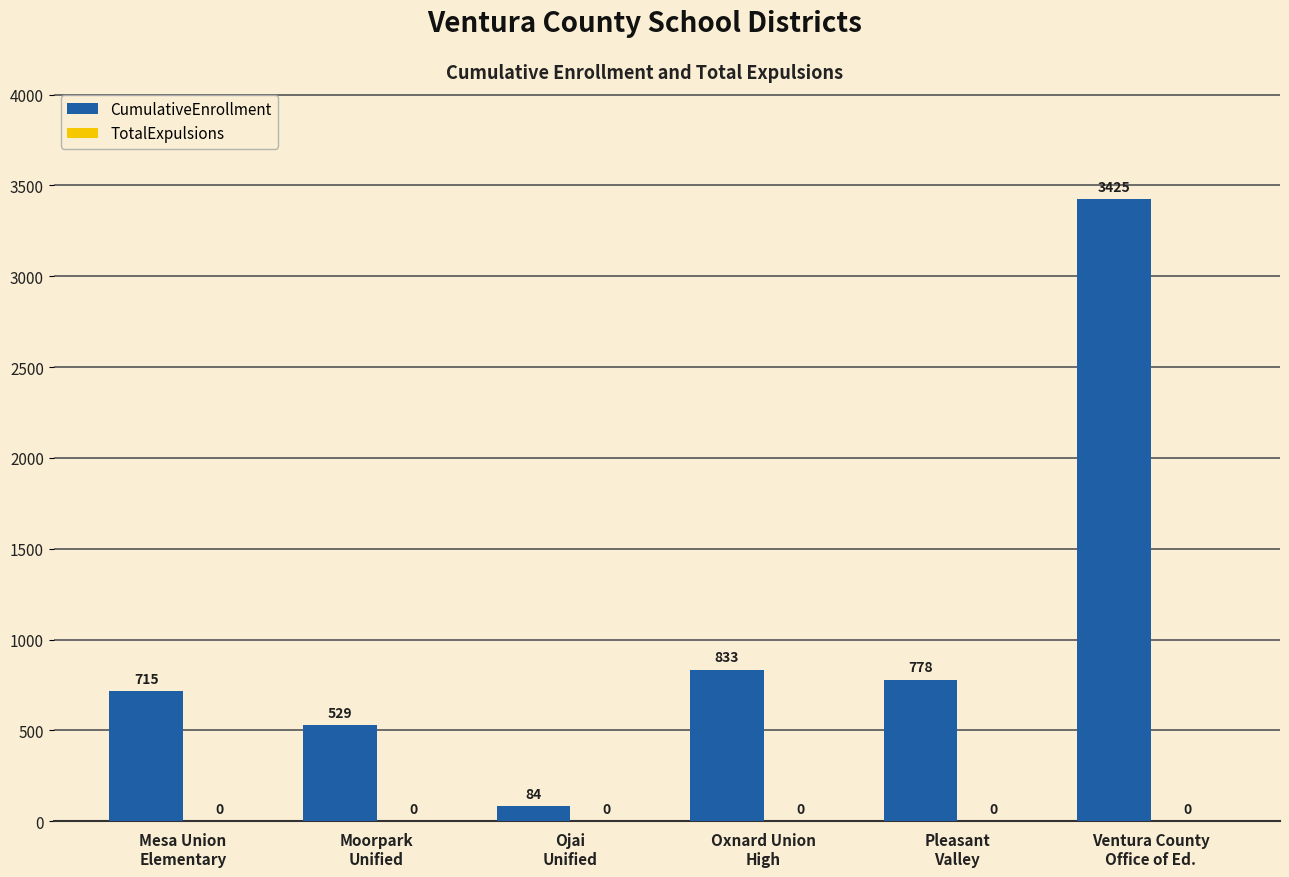

What is the value of the 4th bar from the left?

833